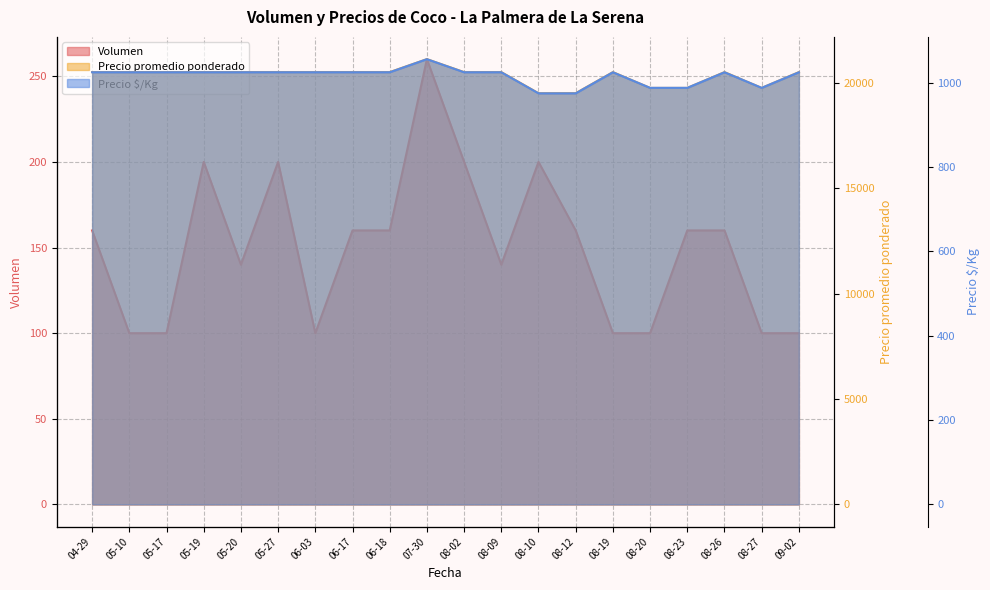

Which category has the lowest value across all series?

05-10